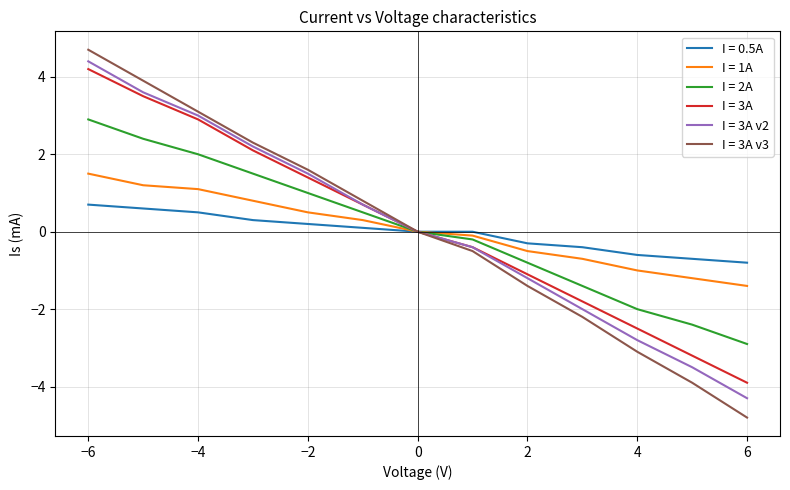

What is the minimum value for I = 3A v2?

-4.3